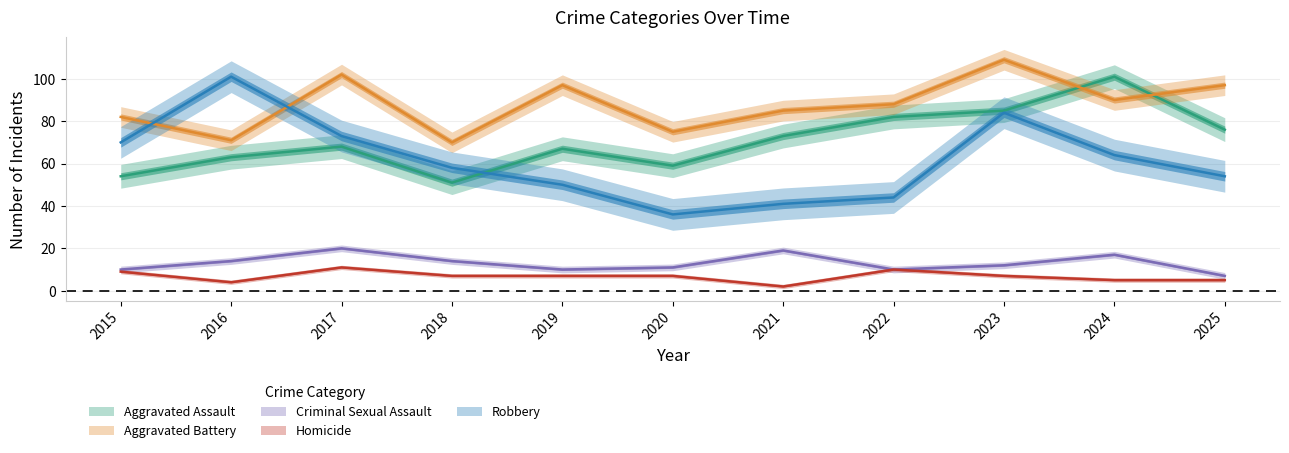

At which category is the sum across all series the highest?

2023